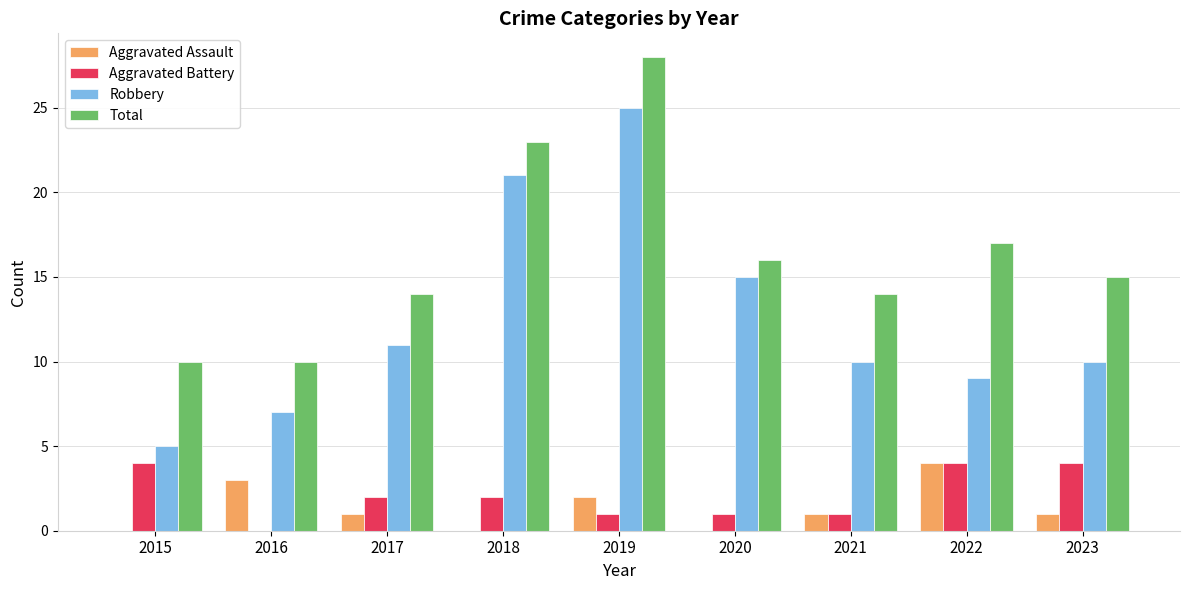

The Aggravated Assault series shows 0 at 2023. True or false?

False